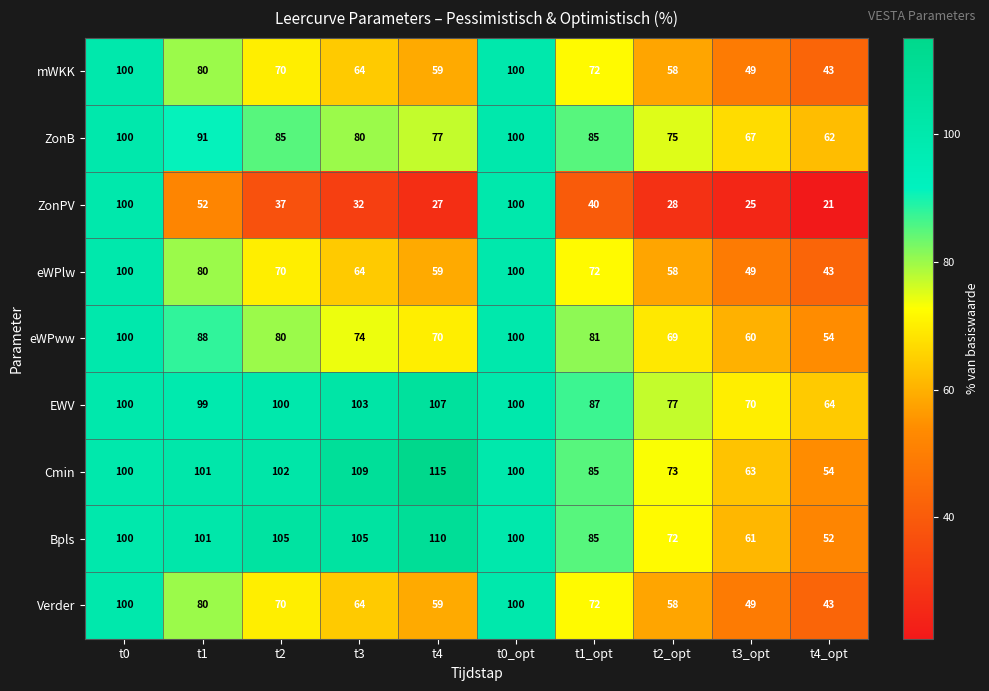

Which series has the largest range (max minus min)?

ZonPV